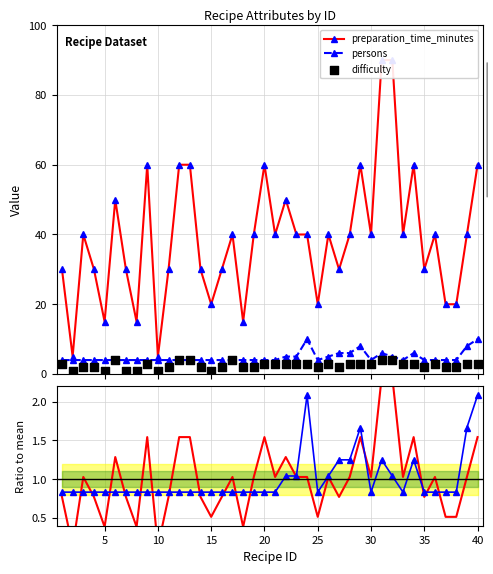

What is the value of the persons point at the 27th from the left?

6